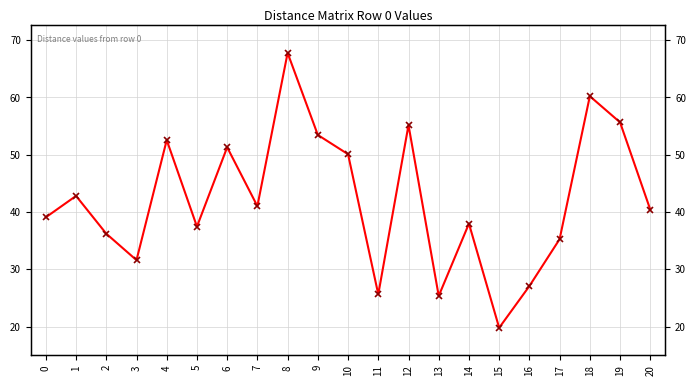

Where is the first local minimum?

3